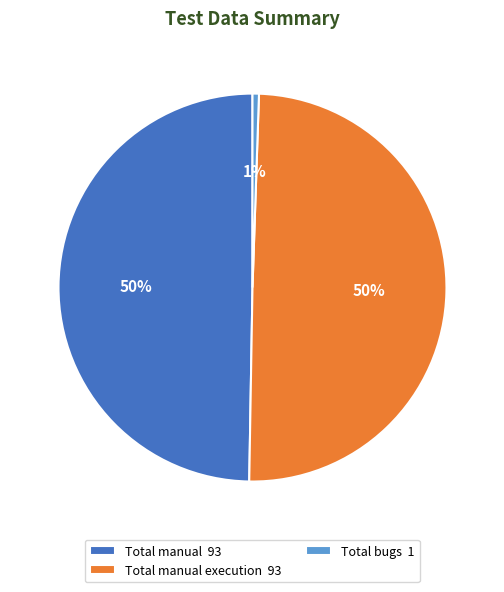

How many segments does this pie chart have?

3